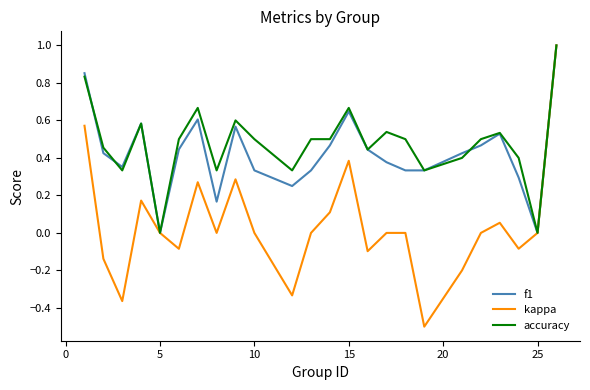

What are all the series names shown in the legend?

f1, kappa, accuracy